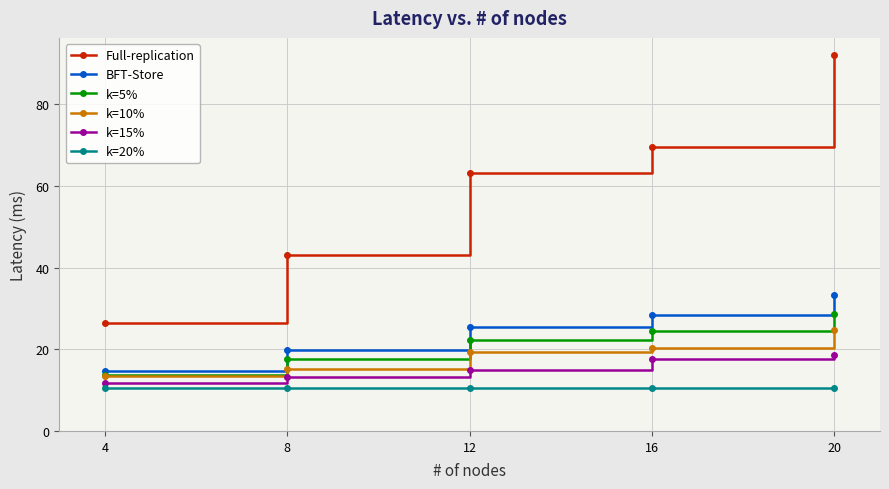

True or false: Full-replication and k=5% intersect in this chart.

False